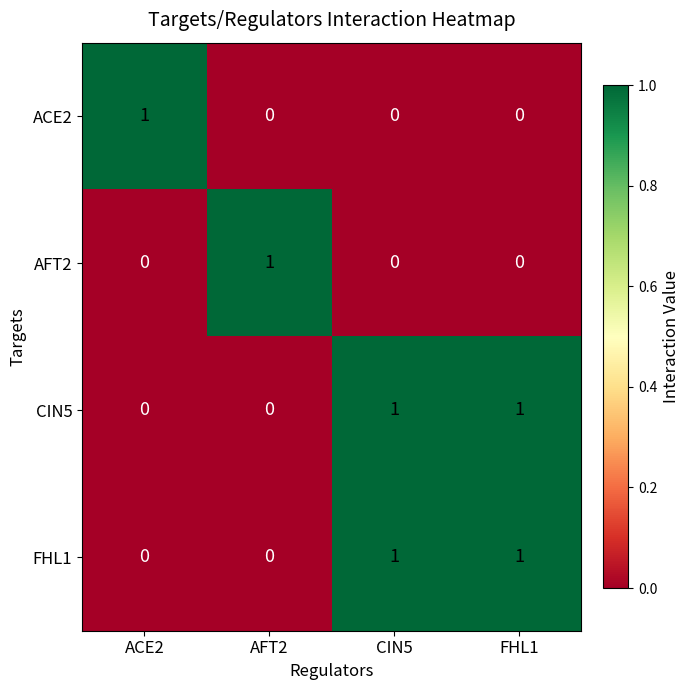

Count the number of categories in the chart.

4